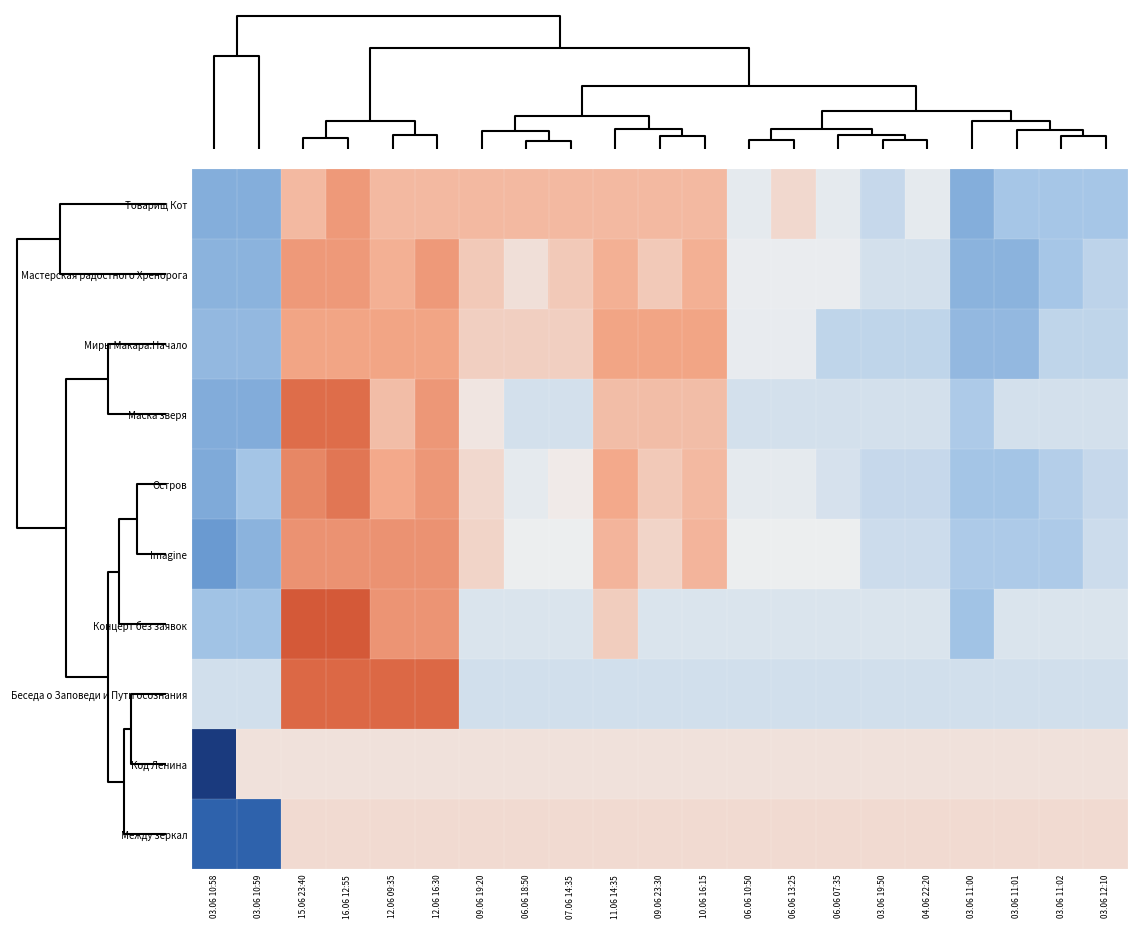

What is the difference between the highest and lowest values at 16.06 12:55?

2.1